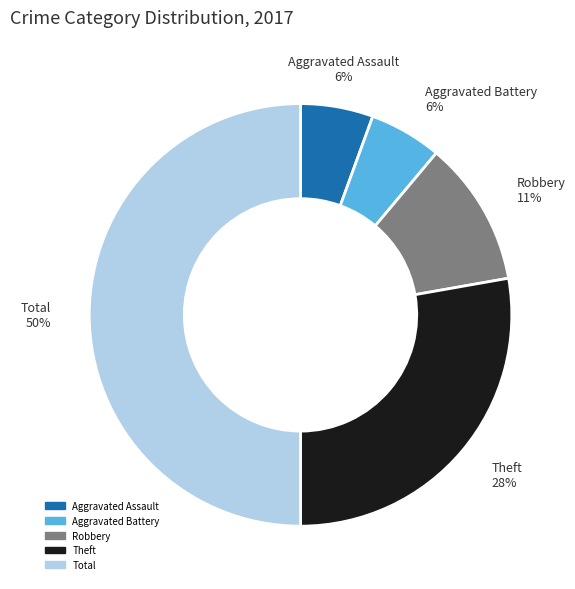

Count the number of slices in the pie.

5